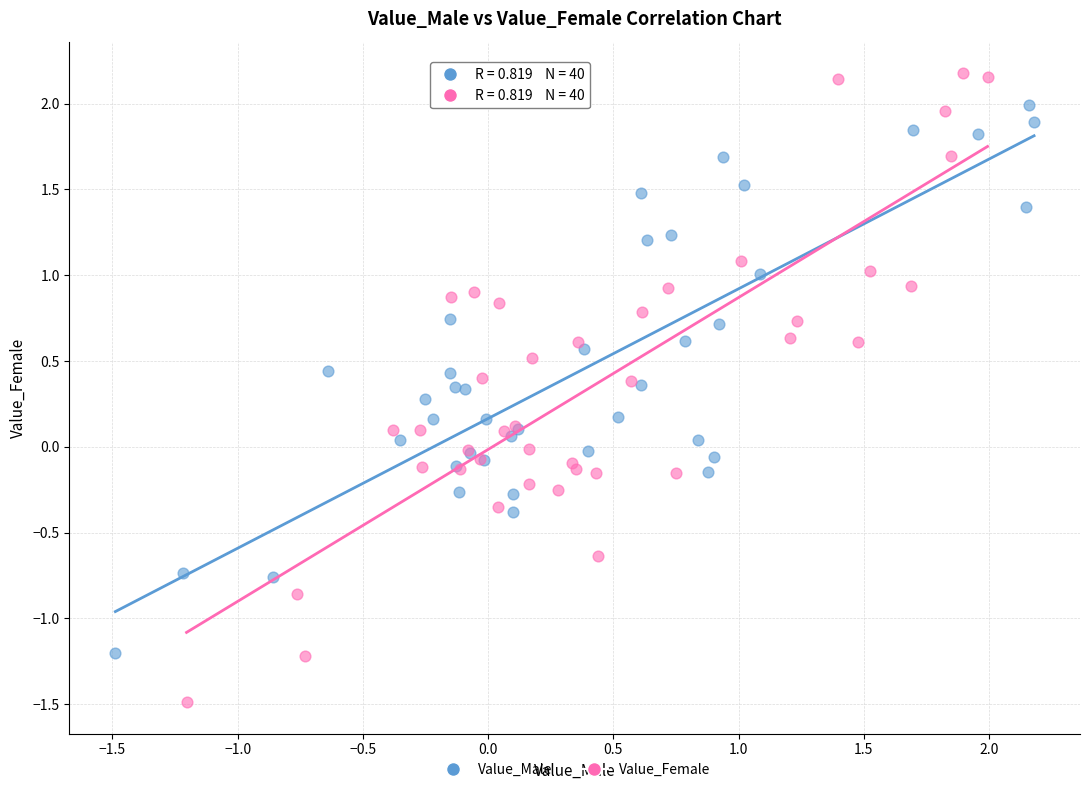

What are all the series names shown in the legend?

Value_Male, Value_Female